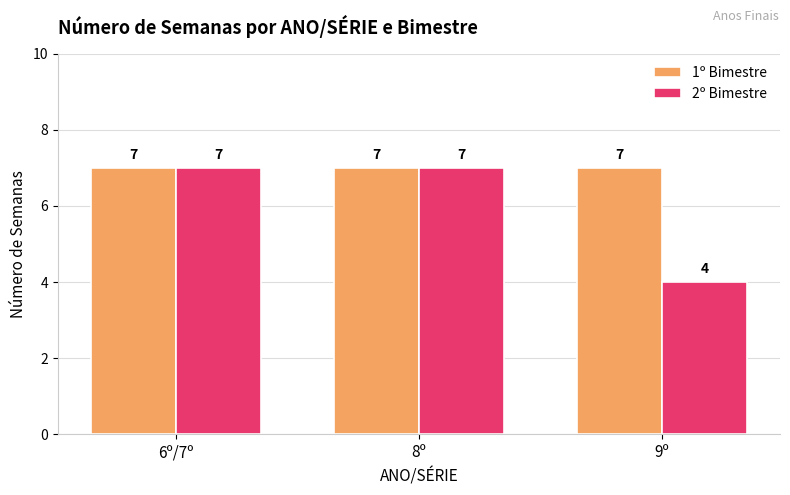

Count the number of data series in this chart.

2